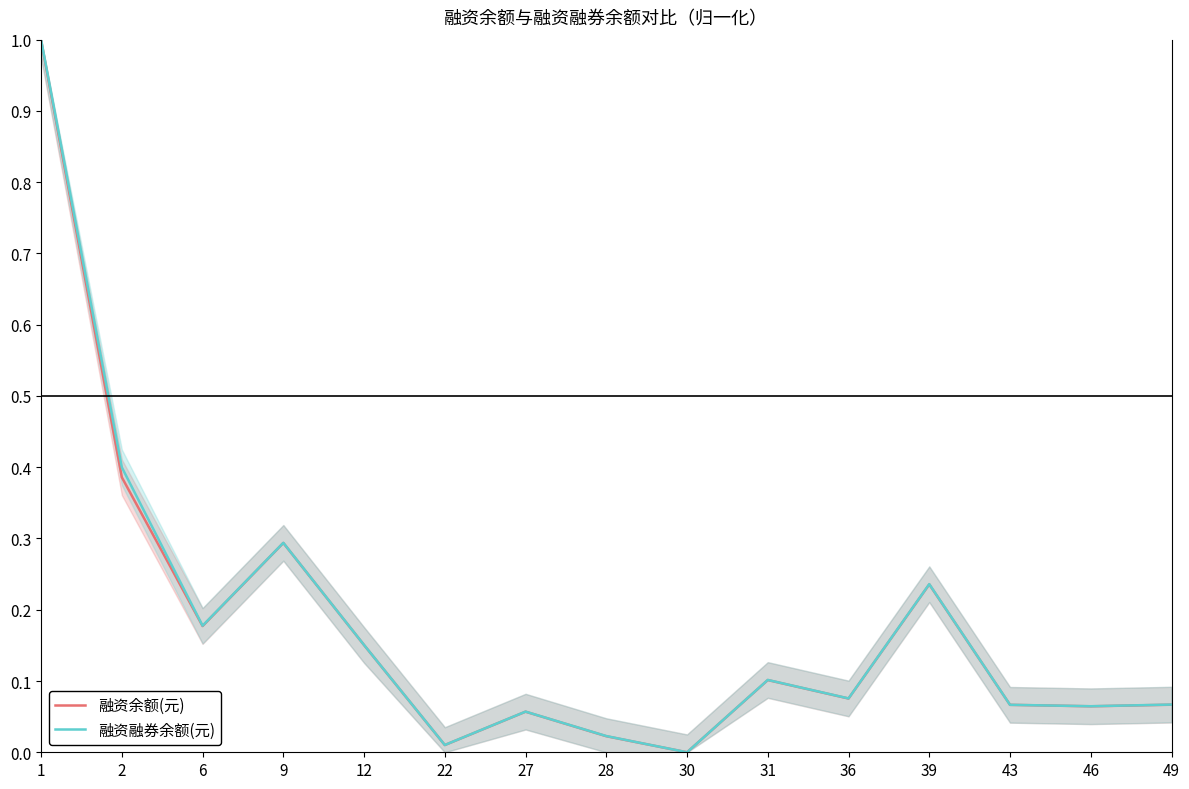

List the series in order of their peak value, lowest first.

融资余额(元), 融资融券余额(元)